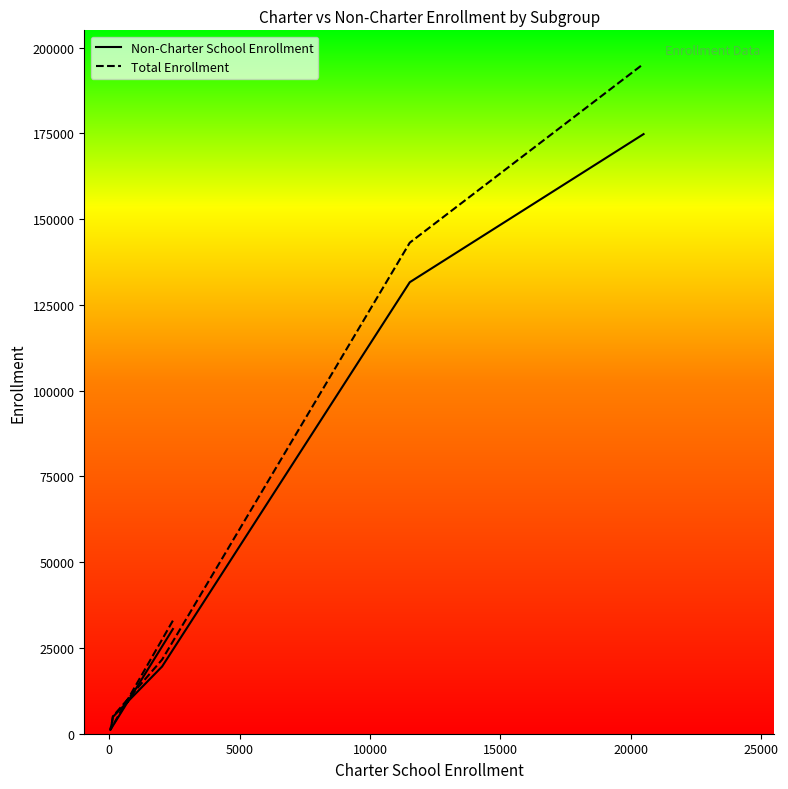

Between 5000 and 10000, which is larger?

10000